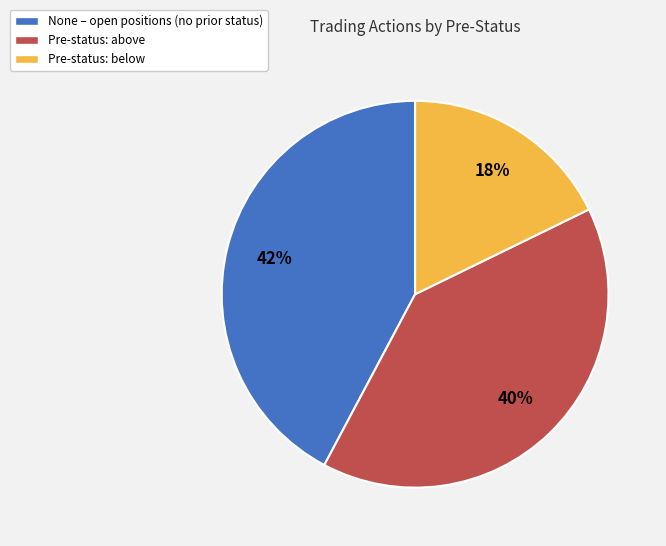

Which slice is the smallest?

Pre-status: below